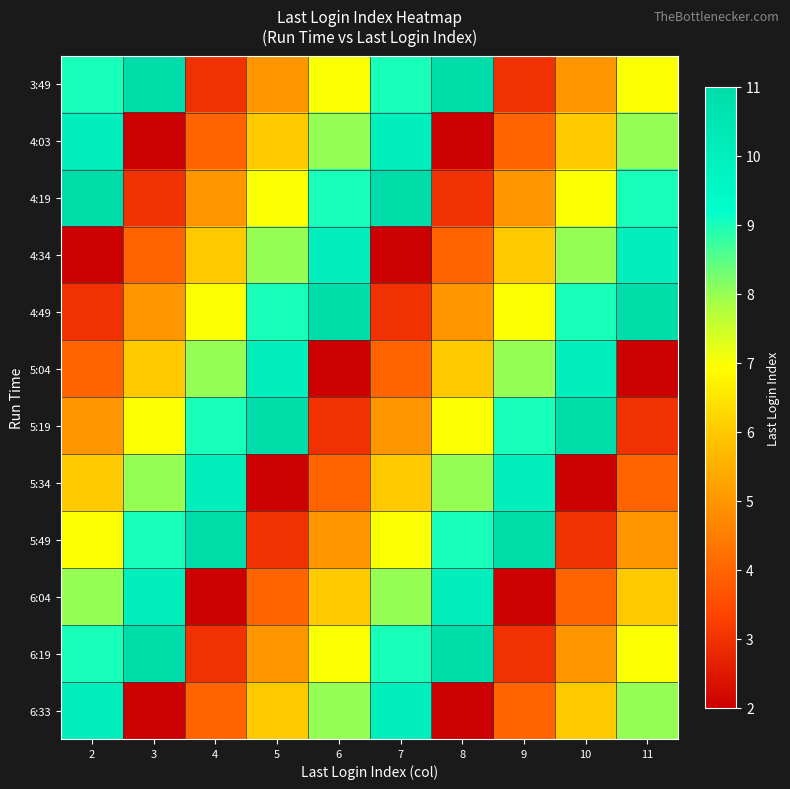

At how many categories does at least one series exceed 7?

10